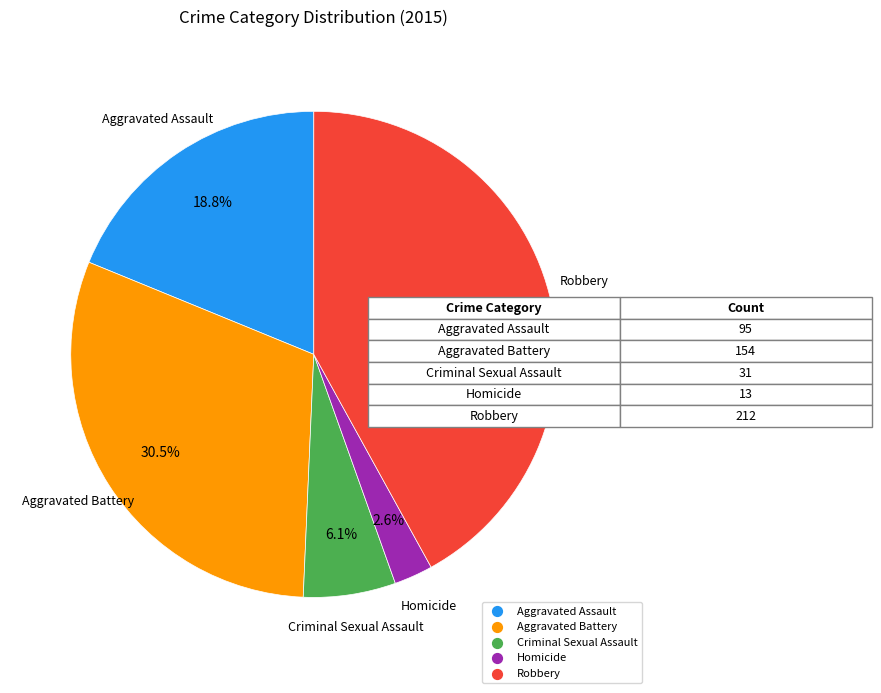

To the nearest percent, what is the average slice percentage?

20%